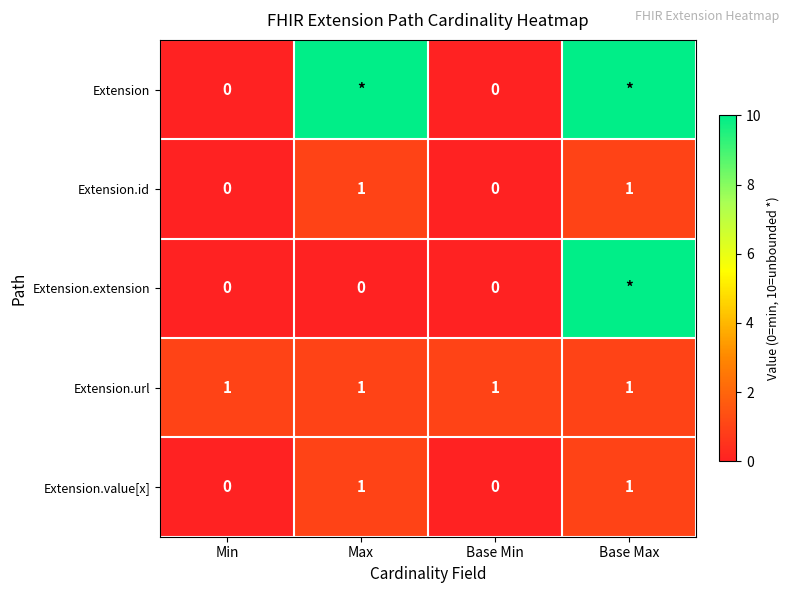

The Extension.id series shows 2 at Max. True or false?

False